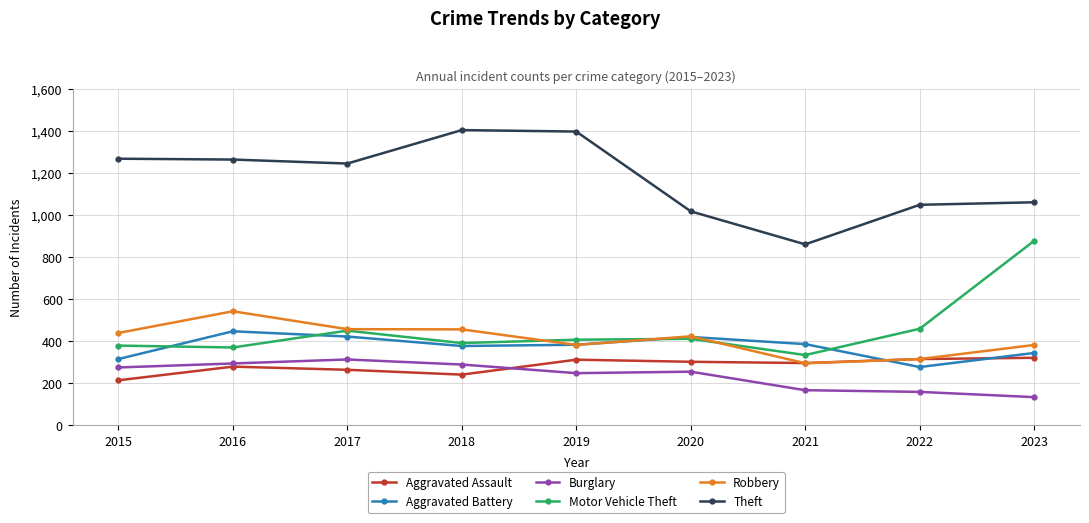

Read the Robbery value at 2020, to the nearest 10.

420